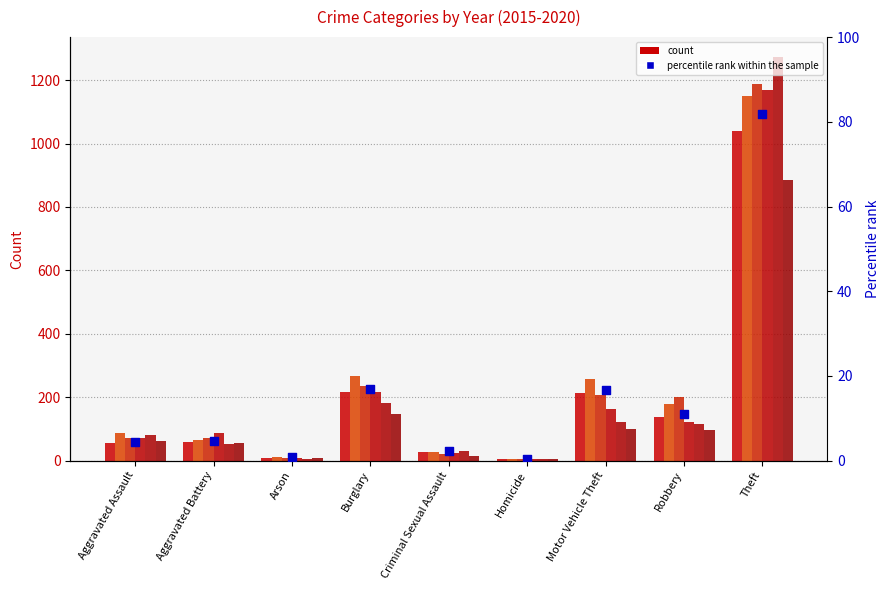

Approximately how many times larger is the value at Homicide compared to Criminal Sexual Assault?

0.2